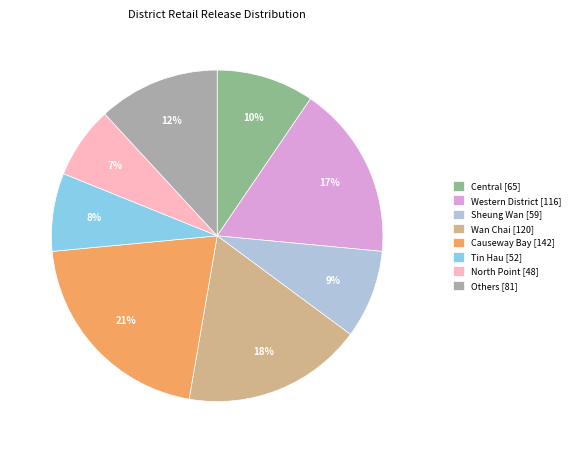

Is the sum of Others [81] and North Point [48] greater than half?

No